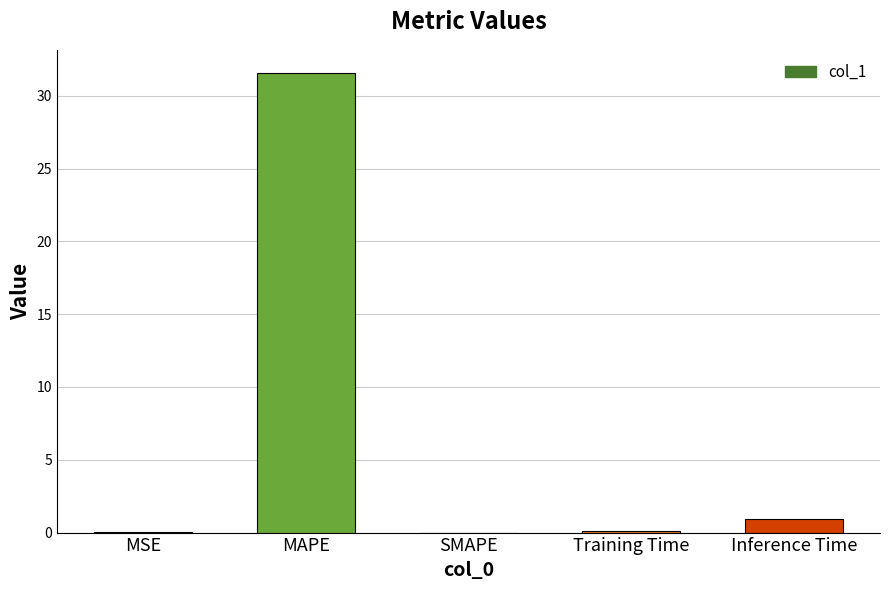

Which category has the highest value across all series?

MAPE